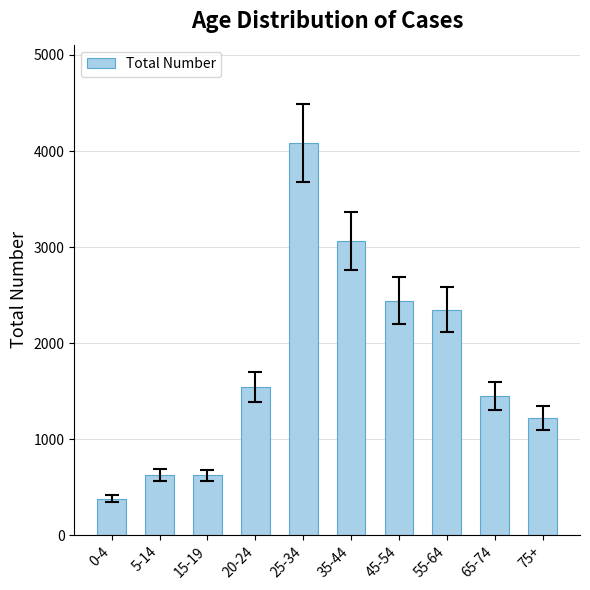

What position from the right is 15-19?

8